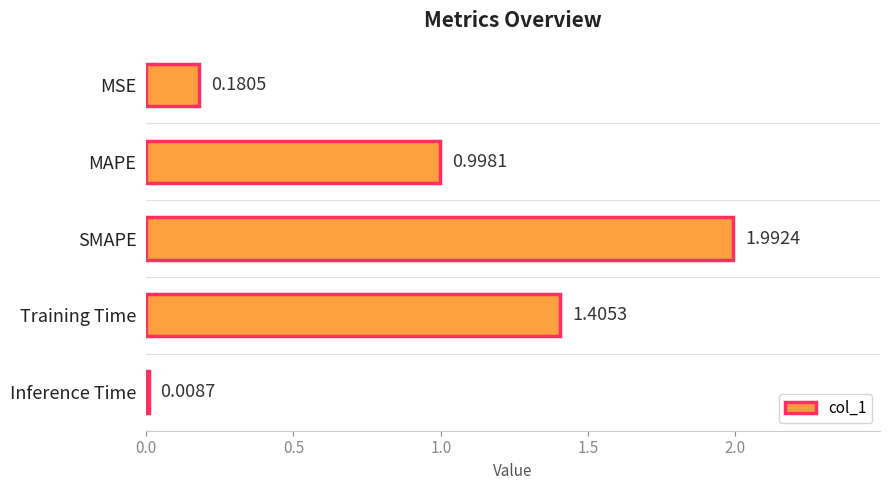

What is the change in value from SMAPE to Inference Time?

-2.0